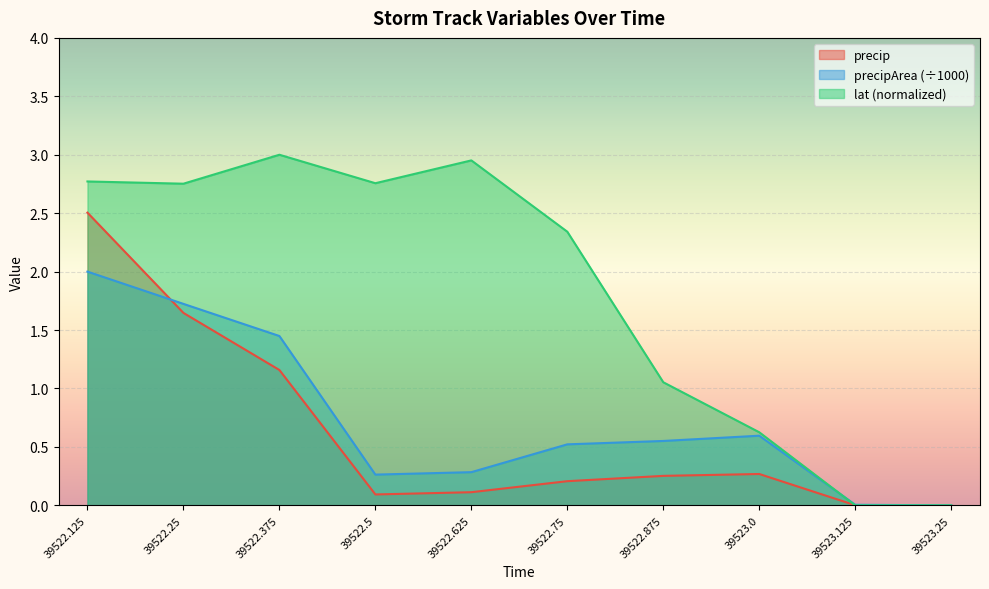

Which series has the widest spread of values?

lat (normalized)